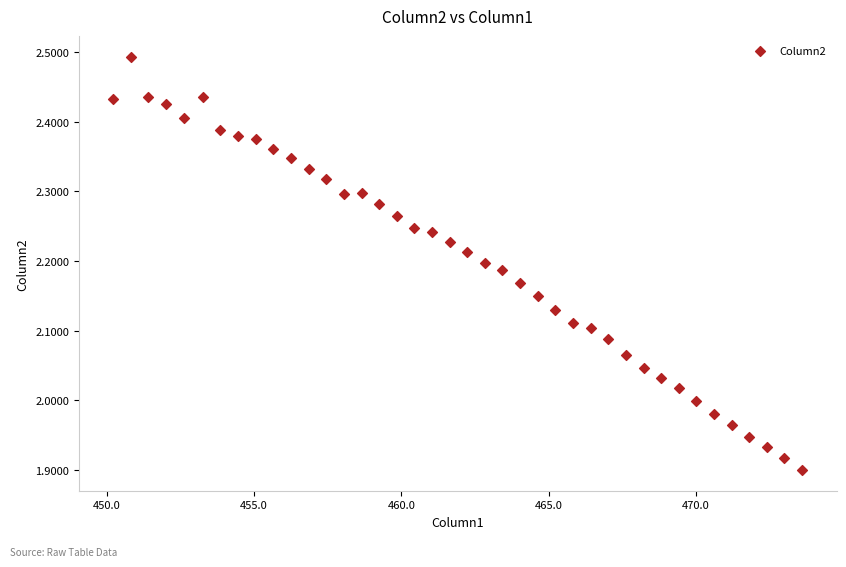

What is the range of X values (max minus min)?

23.4